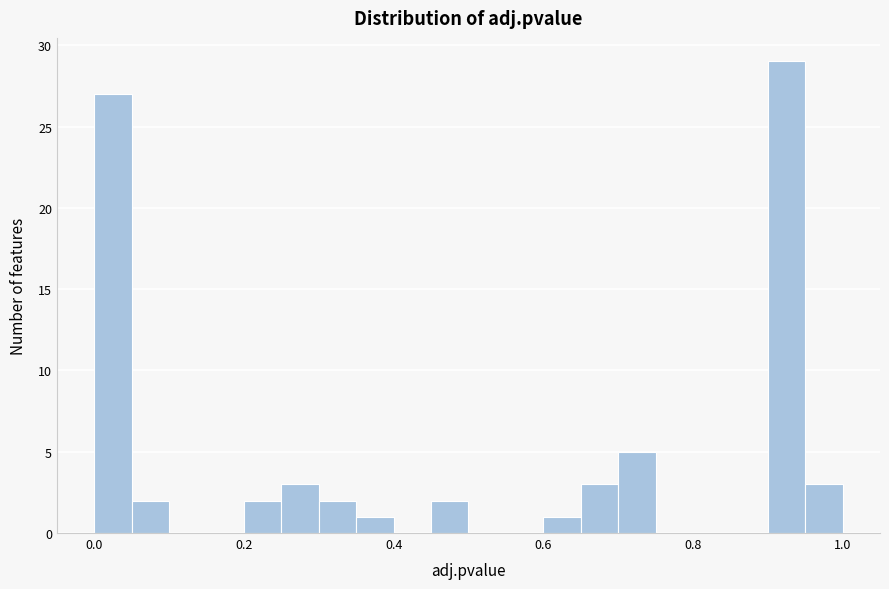

Around what value on the x-axis is the tallest bar? Give the approximate position of its centre, as read against the axis.

0.92